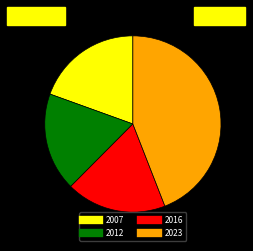

Which category has the biggest portion of the pie?

2023